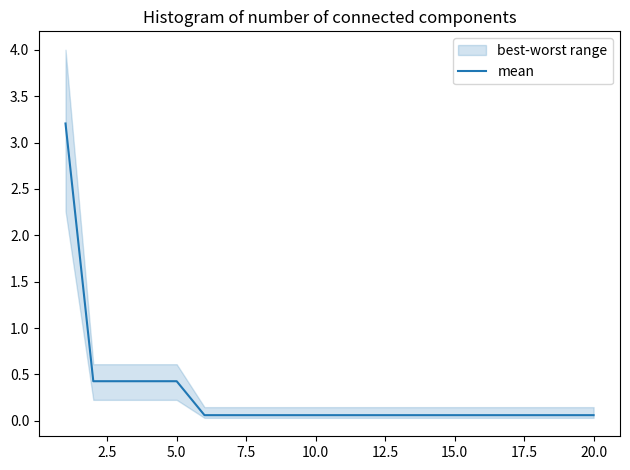

What is the value of the 3rd point from the left?

0.4